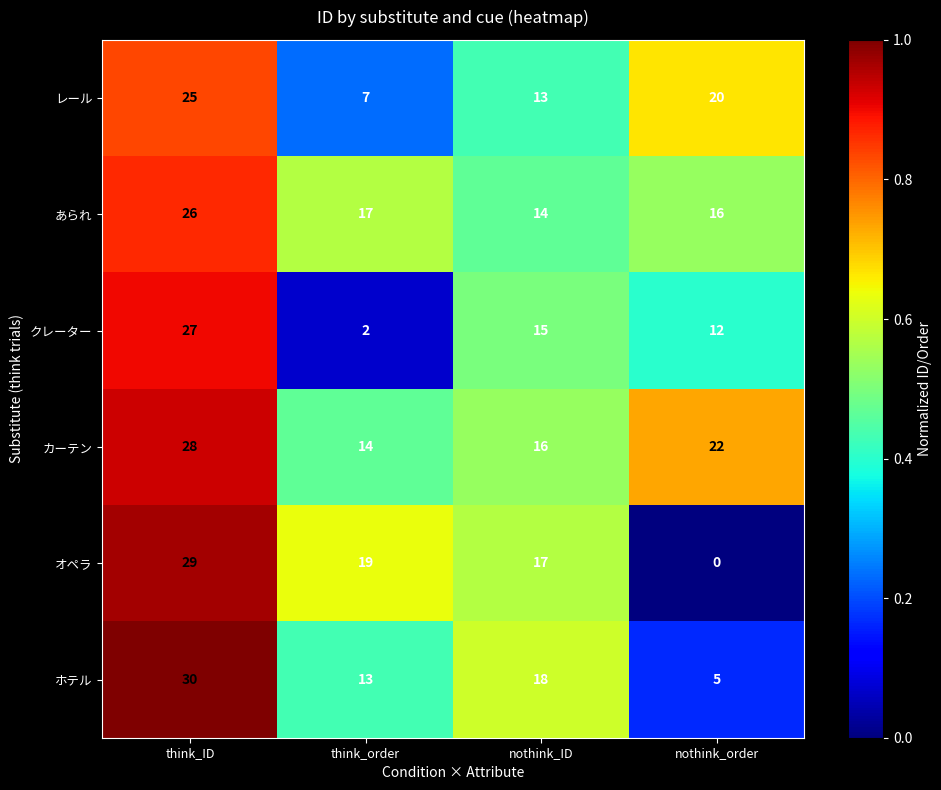

Reading left to right, list all the values displayed in this chart.

レール: think_ID=25	think_order=7	nothink_ID=13	nothink_order=20
あられ: think_ID=26	think_order=17	nothink_ID=14	nothink_order=16
クレーター: think_ID=27	think_order=2	nothink_ID=15	nothink_order=12
カーテン: think_ID=28	think_order=14	nothink_ID=16	nothink_order=22
オペラ: think_ID=29	think_order=19	nothink_ID=17	nothink_order=0
ホテル: think_ID=30	think_order=13	nothink_ID=18	nothink_order=5